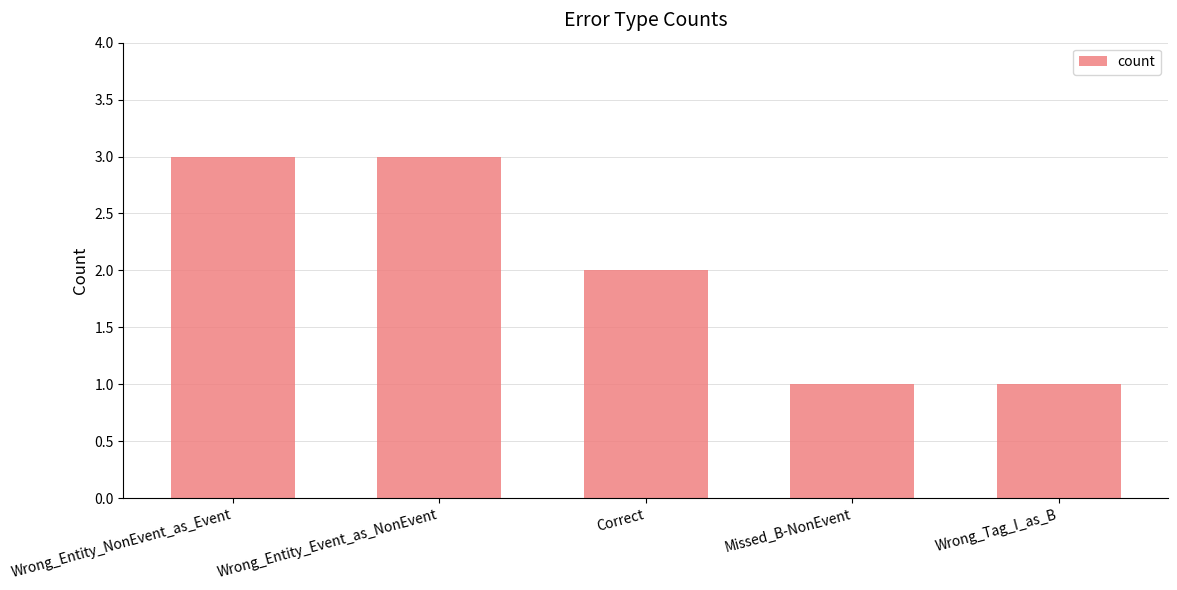

Read the value at Wrong_Entity_Event_as_NonEvent.

3